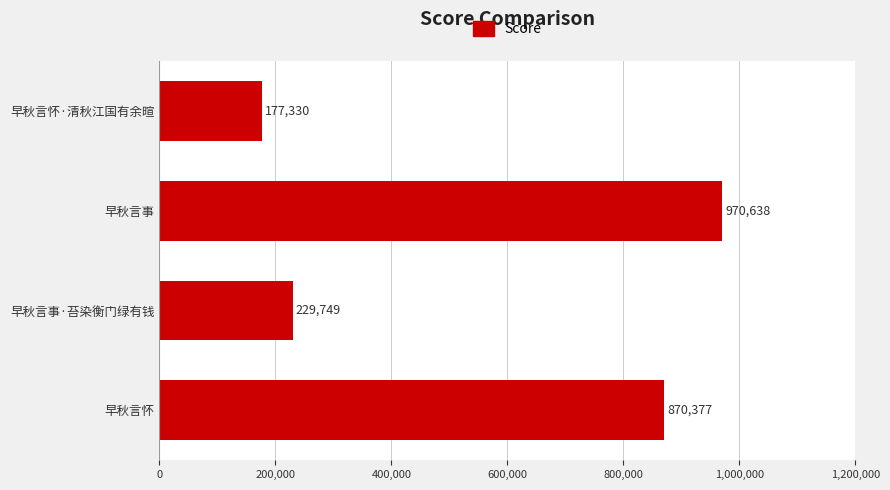

How many categories are shown in the chart?

4